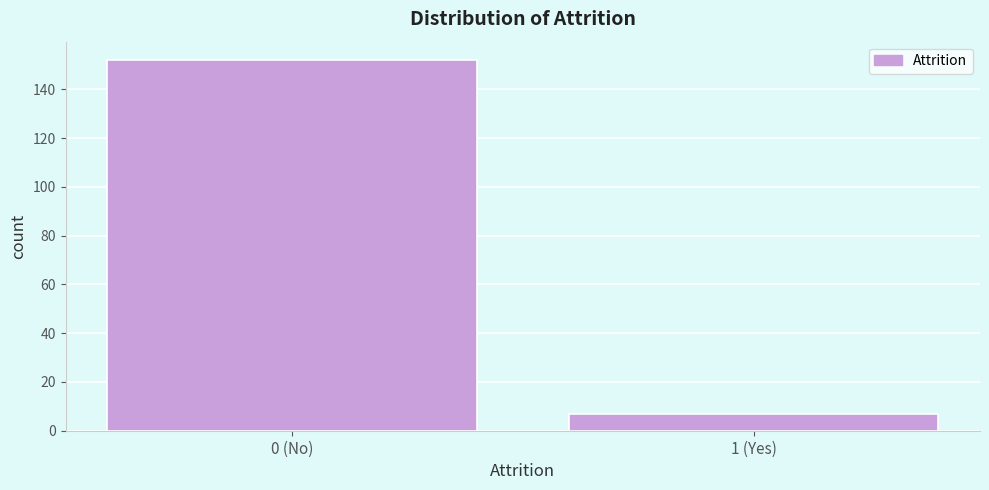

Reading left to right, transcribe all the data shown in this chart.

152	7